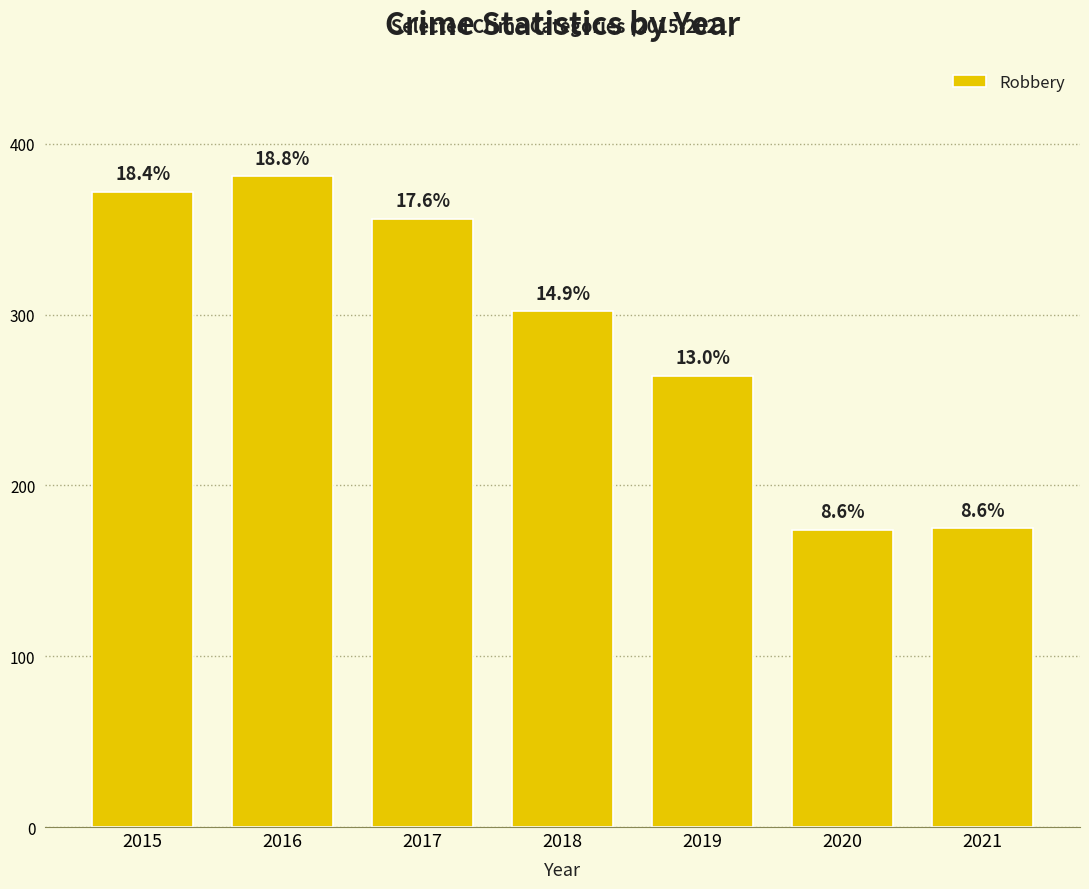

What is the difference between the maximum and minimum values?

207